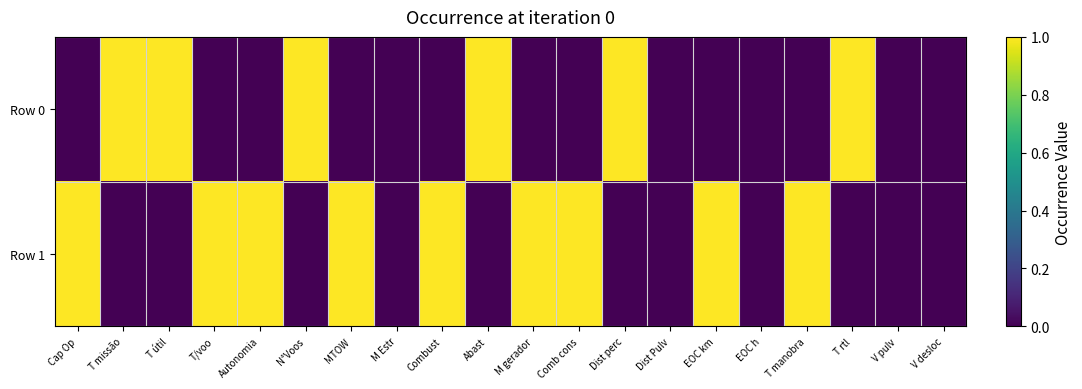

Reading left to right, list all the values displayed in this chart.

Row 0: Cap Op=0	T missão=1	T útil=1	T/voo=0	Autonomia=0	N°Voos=1	MTOW=0	M Estr=0	Combust=0	Abast=1	M gerador=0	Comb cons=0	Dist perc=1	Dist Pulv=0	EOC km=0	EOC h=0	T manobra=0	T rtl=1	V pulv=0	V desloc=0
Row 1: Cap Op=1	T missão=0	T útil=0	T/voo=1	Autonomia=1	N°Voos=0	MTOW=1	M Estr=0	Combust=1	Abast=0	M gerador=1	Comb cons=1	Dist perc=0	Dist Pulv=0	EOC km=1	EOC h=0	T manobra=1	T rtl=0	V pulv=0	V desloc=0